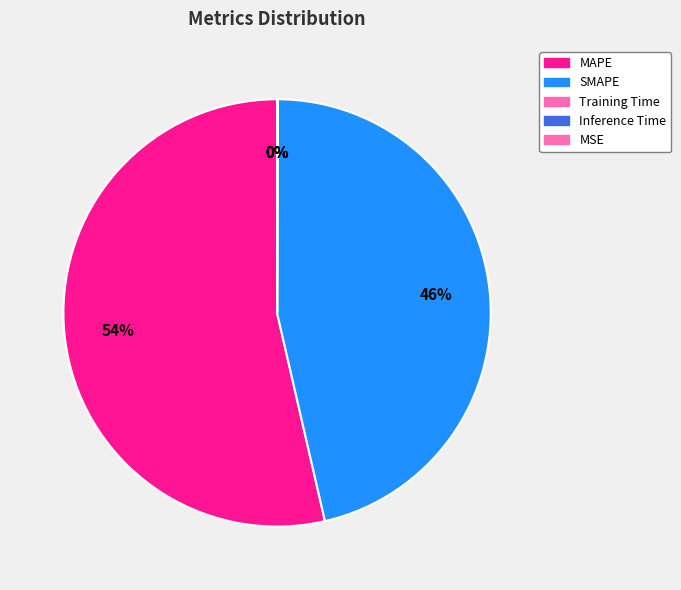

What percentage do MSE and MAPE together represent?

53.6%